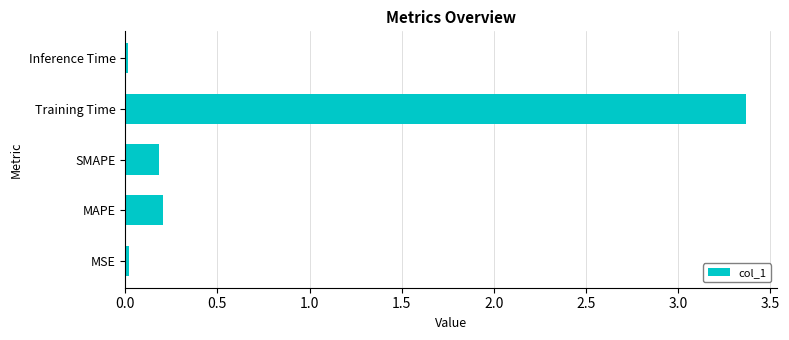

Are the bars horizontal?

Yes